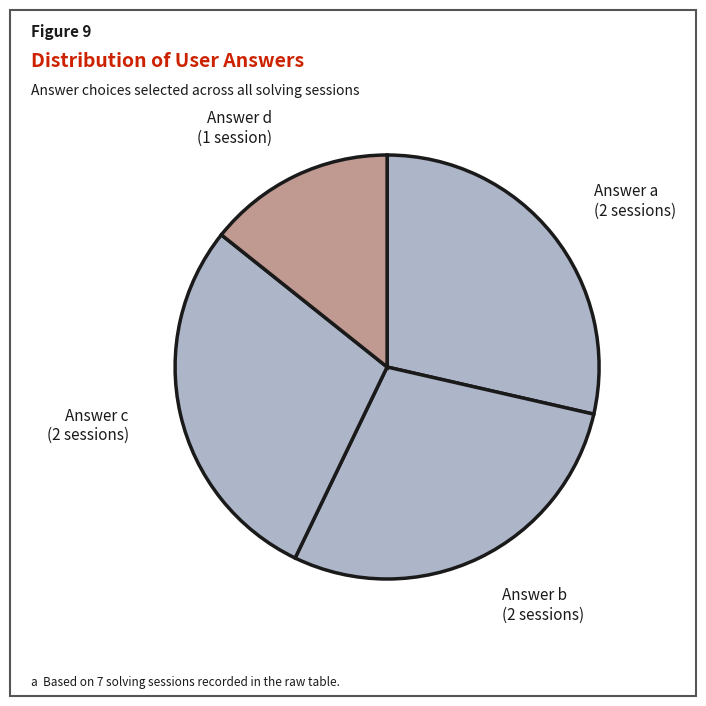

Which category has the biggest portion of the pie?

a